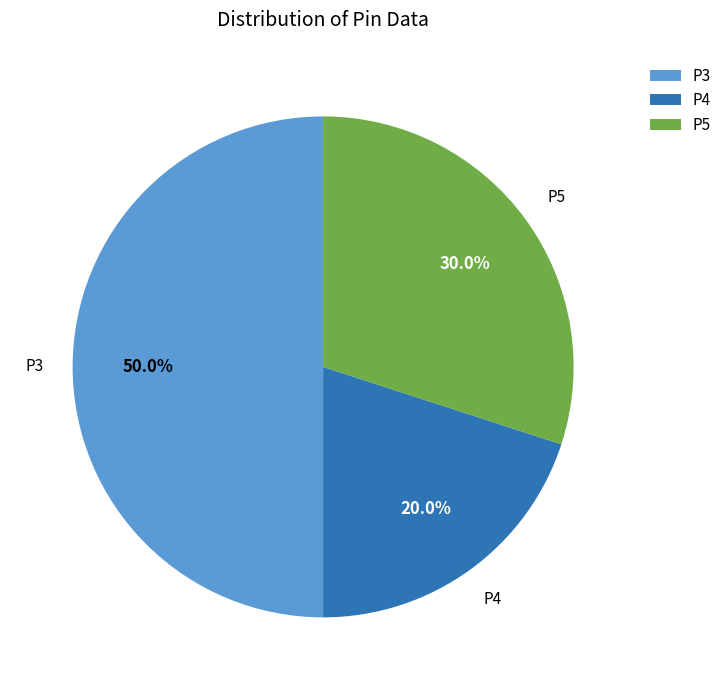

What is the largest slice in the pie chart?

P3